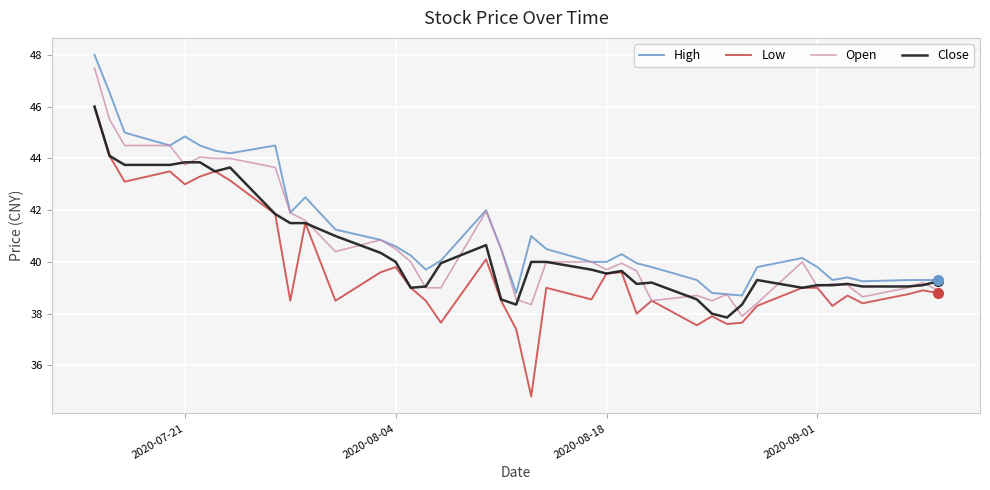

What is the maximum value shown in the chart?

48.0